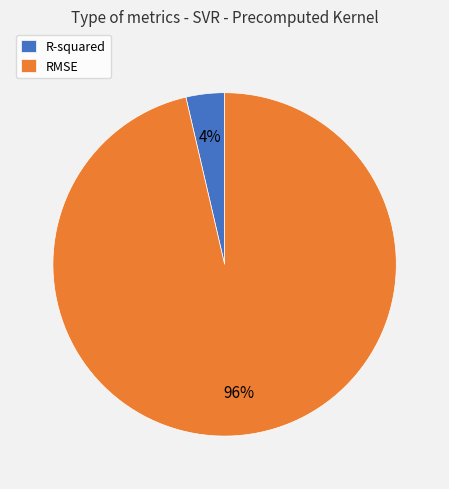

Which category accounts for the majority?

RMSE